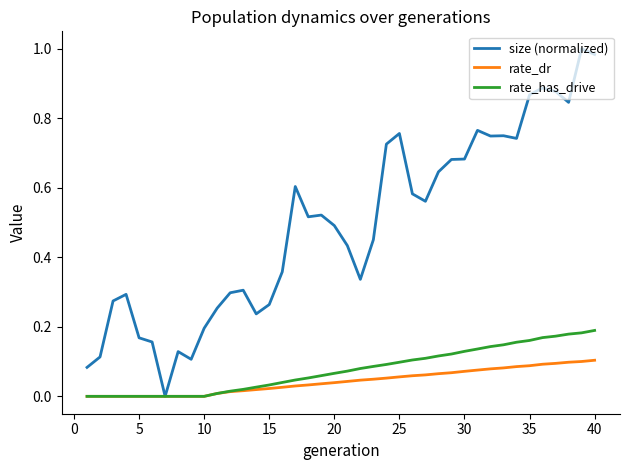

Which series has the widest spread of values?

size (normalized)